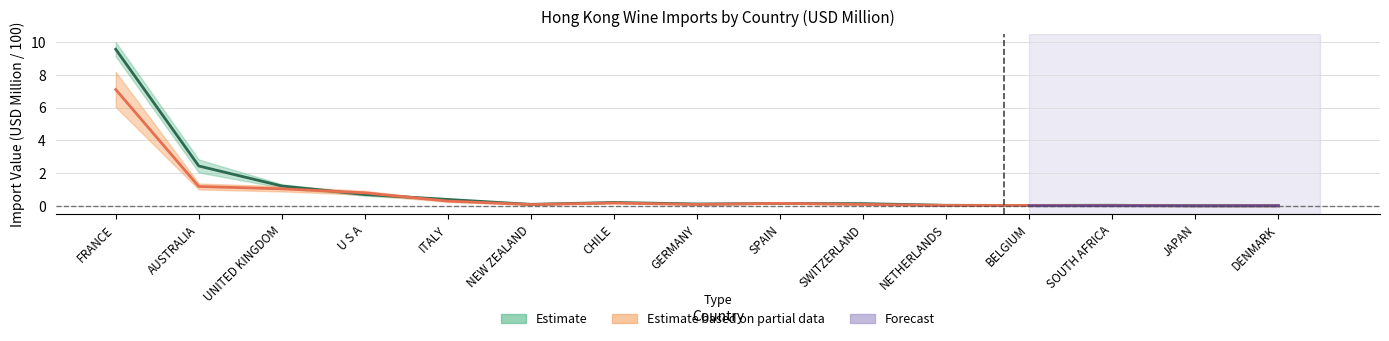

Is this an area chart (filled region under the line)?

No